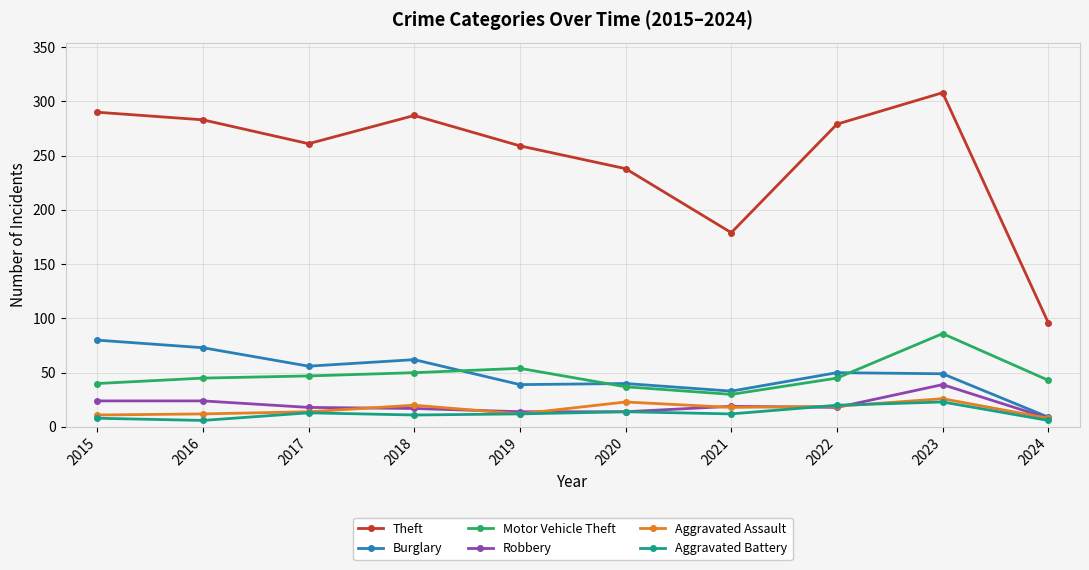

At which category does the chart reach its peak across all series?

2023